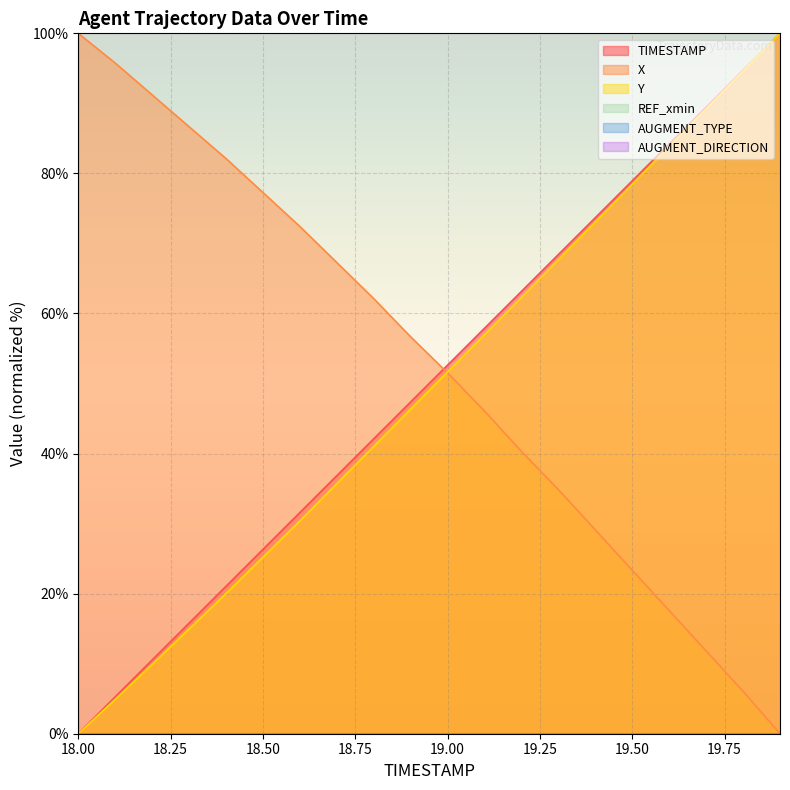

At which label is Y closest to 50?

19.00